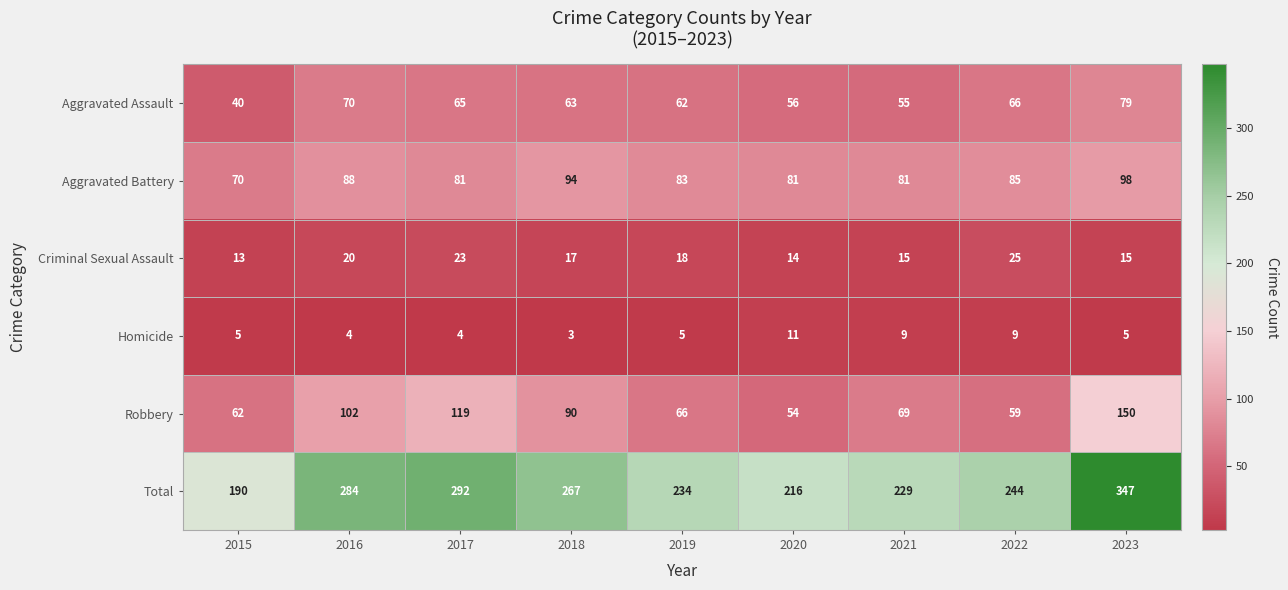

True or false: Homicide has a value of 9 at 2021.

True